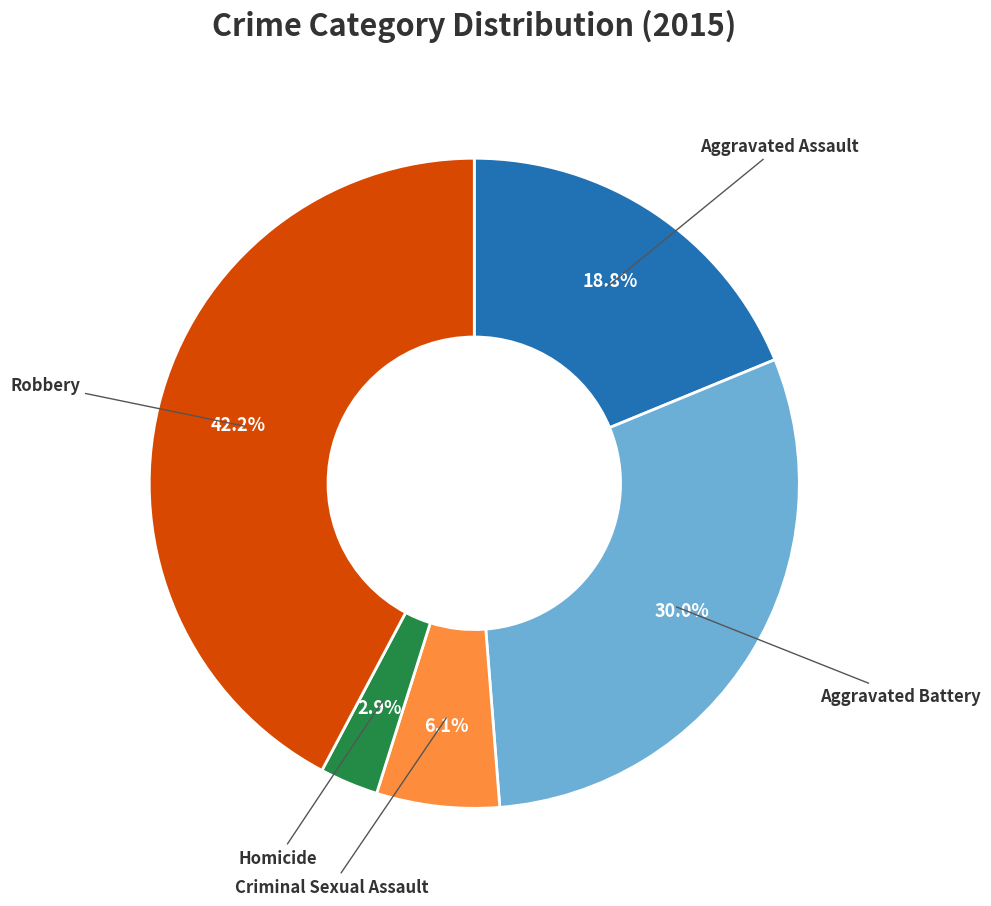

Does any single category account for the majority?

No